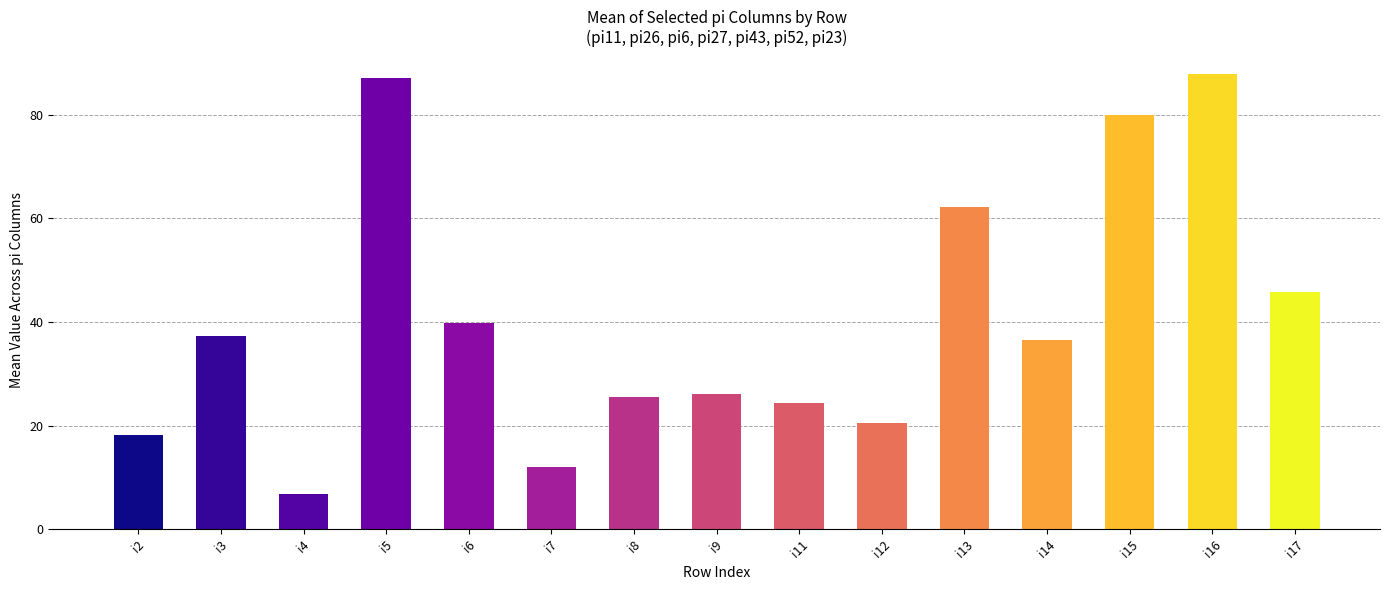

Reading right to left, transcribe all the data shown in this chart.

45.9	87.9	80.0	36.6	62.1	20.6	24.4	26.1	25.4	12.0	39.9	87.1	6.7	37.3	18.1